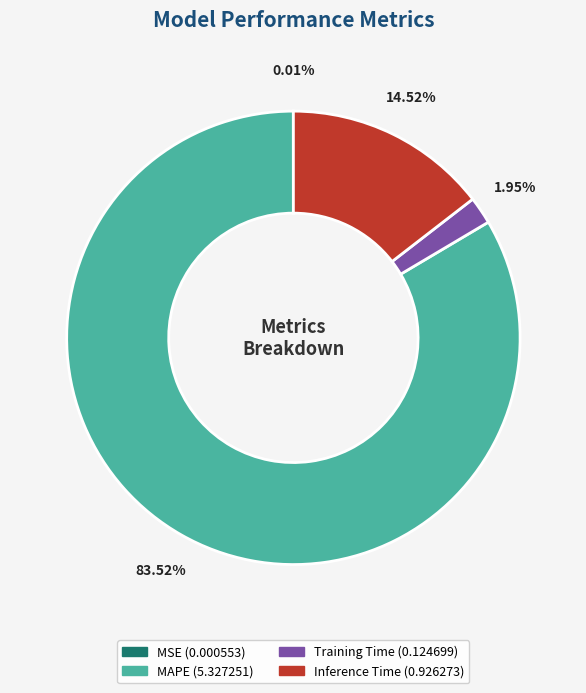

Which category accounts for the majority?

MAPE